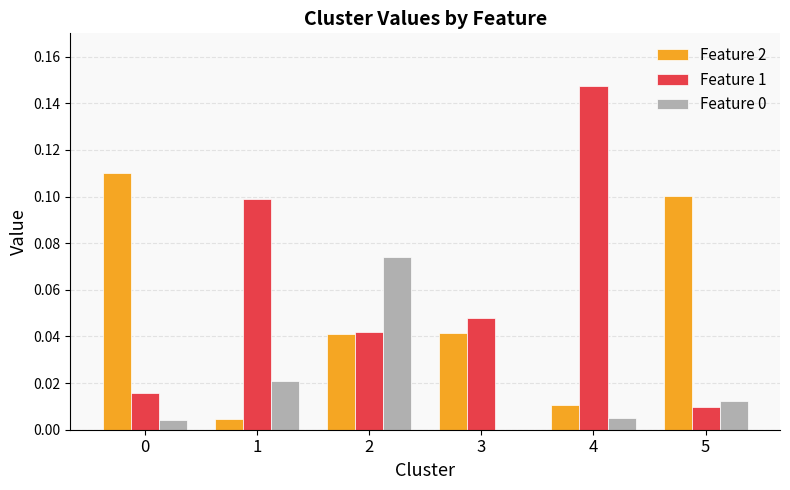

At which category does the chart reach its peak across all series?

4